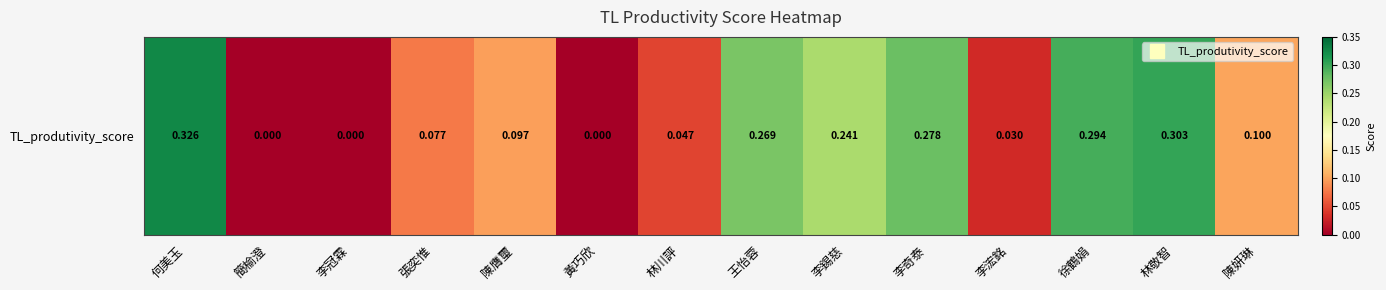

List the labels in order of value, smallest first.

簡榆澄, 李冠霖, 黃巧欣, 李浤銘, 林川評, 張奕惟, 陳膺璽, 陳妍琳, 李錫慈, 王怡蓉, 李奇泰, 徐鶴娟, 林敬智, 何美玉